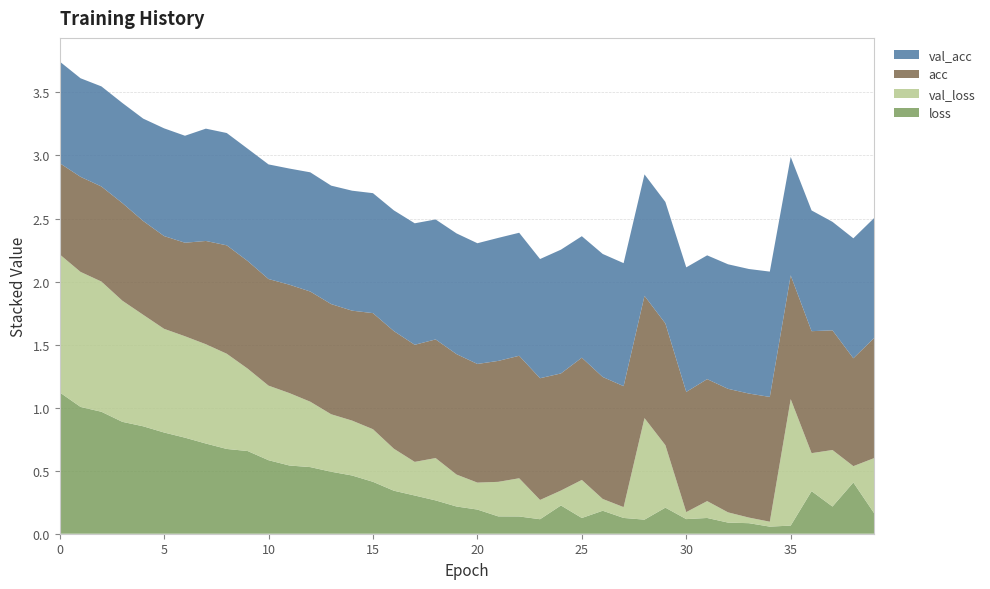

Reading left to right, what are all the values shown in this chart?

loss: 1.1	1.0	1.0	0.9	0.9	0.8	0.8	0.7	0.7	0.7	0.6	0.5	0.5	0.5	0.5	0.4	0.3	0.3	0.3	0.2	0.2	0.1	0.1	0.1	0.2	0.1	0.2	0.1	0.1	0.2	0.1	0.1	0.1	0.1	0.1	0.1	0.3	0.2	0.4	0.2
val_loss: 1.1	1.1	1.0	1.0	0.9	0.8	0.8	0.8	0.8	0.7	0.6	0.6	0.5	0.5	0.4	0.4	0.3	0.3	0.3	0.3	0.2	0.3	0.3	0.2	0.1	0.3	0.1	0.1	0.8	0.5	0.1	0.1	0.1	0.0	0.0	1.0	0.3	0.4	0.1	0.4
acc: 0.7	0.8	0.8	0.8	0.7	0.7	0.7	0.8	0.9	0.9	0.8	0.9	0.9	0.9	0.9	0.9	0.9	0.9	0.9	1.0	0.9	1.0	1.0	1.0	0.9	1.0	1.0	1.0	1.0	1.0	1.0	1.0	1.0	1.0	1.0	1.0	1.0	0.9	0.9	1.0
val_acc: 0.8	0.8	0.8	0.8	0.8	0.9	0.8	0.9	0.9	0.9	0.9	0.9	0.9	0.9	1.0	1.0	1.0	1.0	1.0	1.0	1.0	1.0	1.0	0.9	1.0	1.0	1.0	1.0	1.0	1.0	1.0	1.0	1.0	1.0	1.0	0.9	1.0	0.9	1.0	1.0